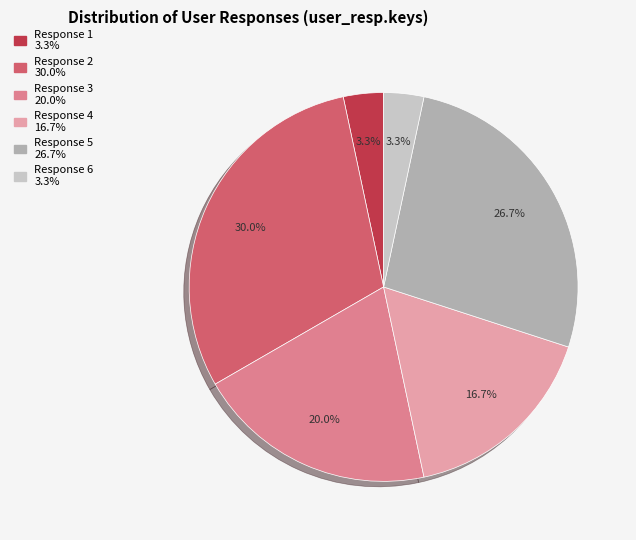

Is there a majority slice in this chart?

No